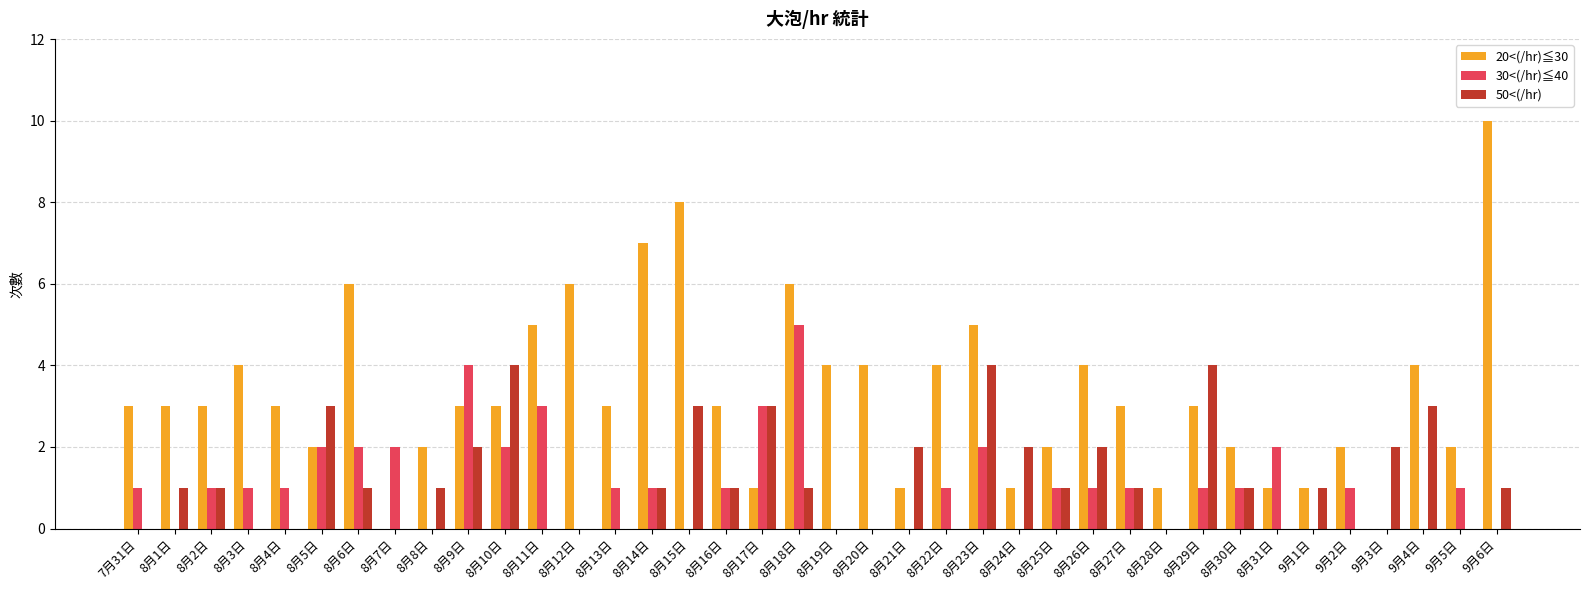

Is it true that 20<(/hr)≦30 equals 1 at 8月11日?

False